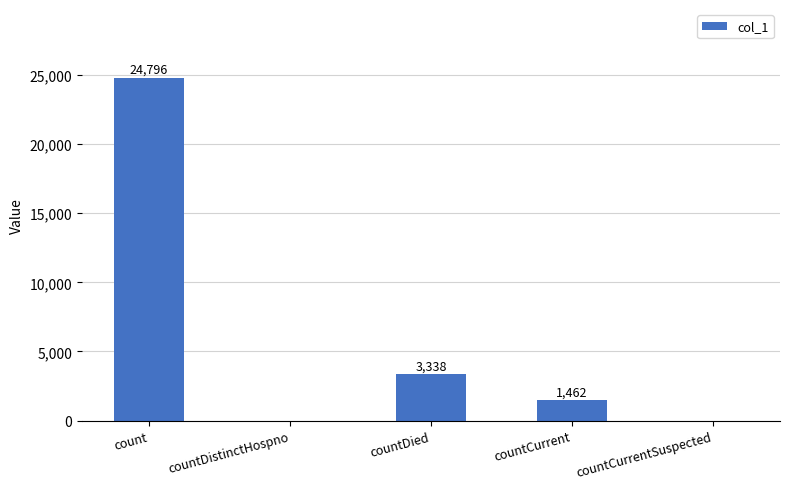

At which label does the data first exceed 1462?

count